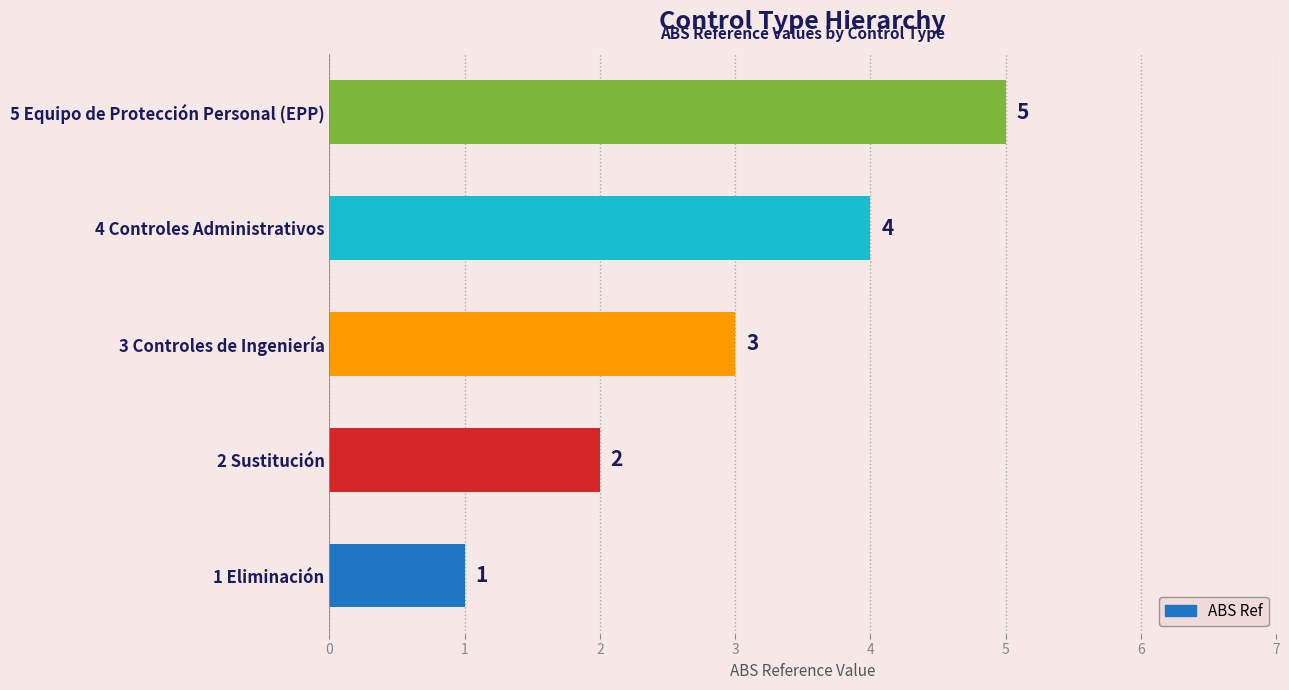

What value does the data have at 5 Equipo de Protección Personal (EPP)?

5